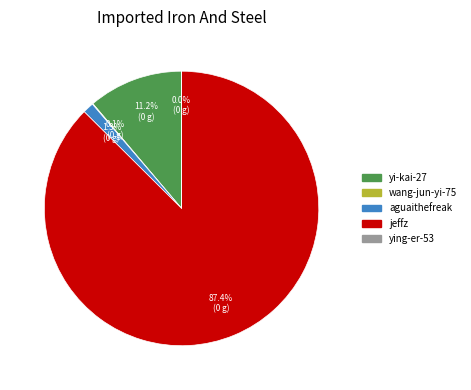

Which has a higher value, aguaithefreak or jeffz?

jeffz